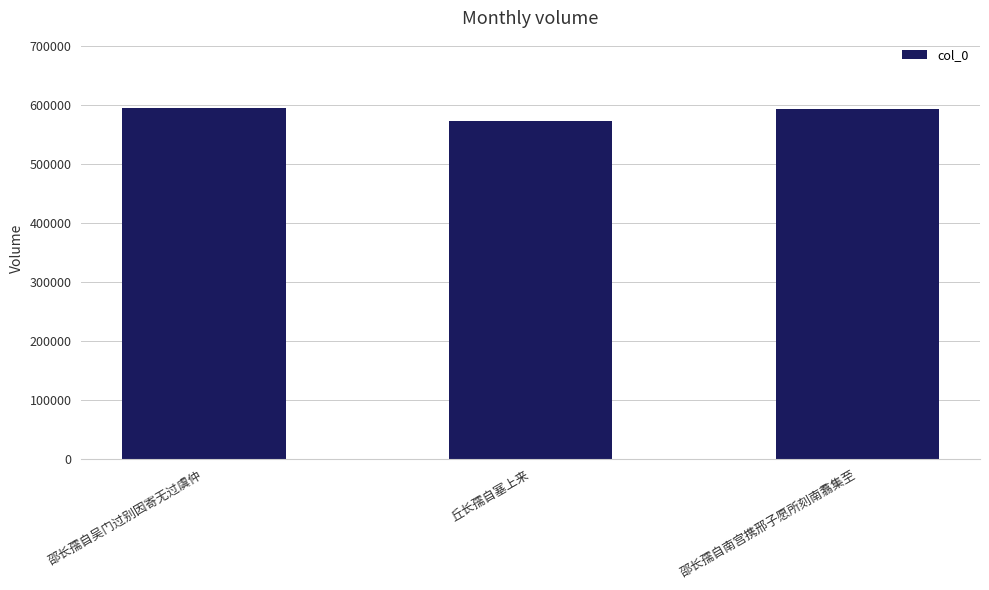

Where is the data nearest to the value 583519?

邵长孺自南宫携邢子愿所刻南翥集至